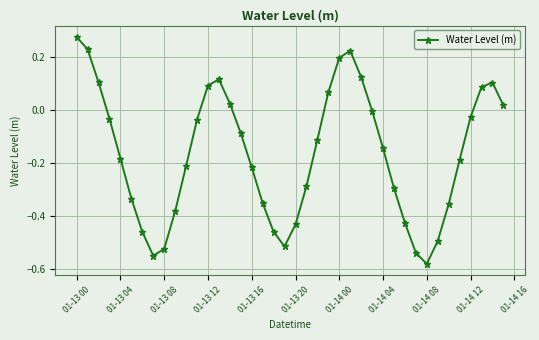

How many data points does each series have?

40